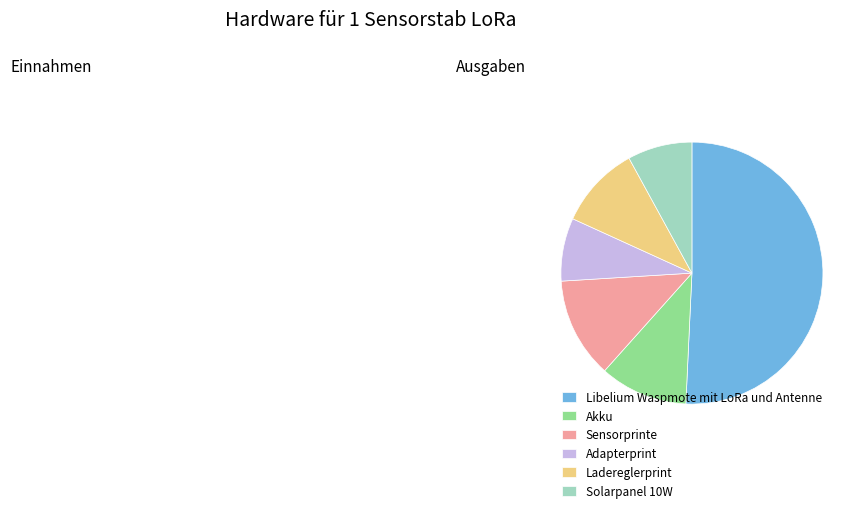

Is the sum of Sensorprinte and Akku greater than half?

No